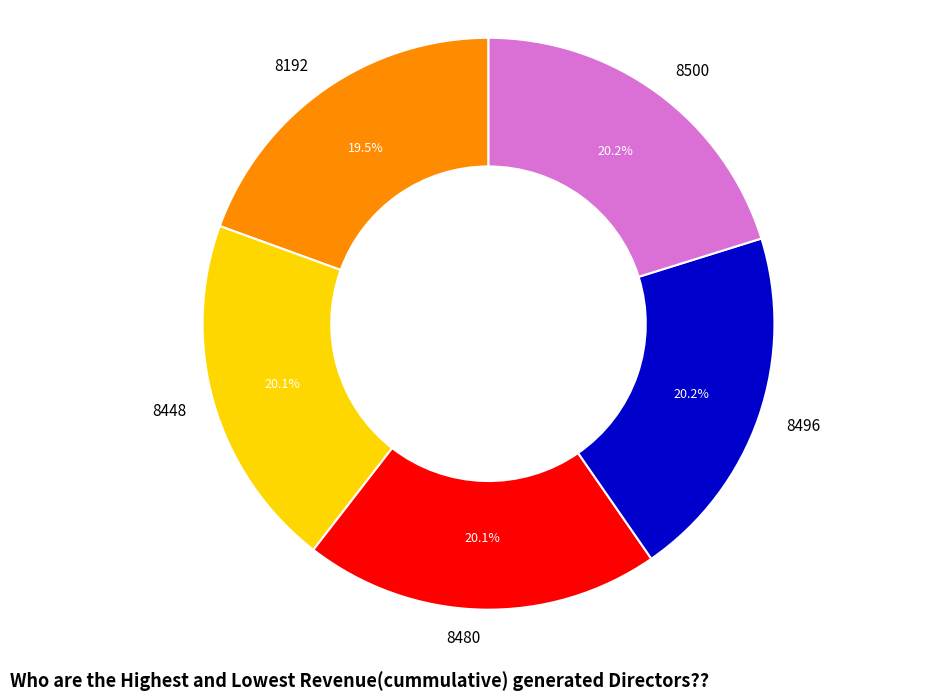

What percentage is the 8448 slice, to the nearest percent?

20%